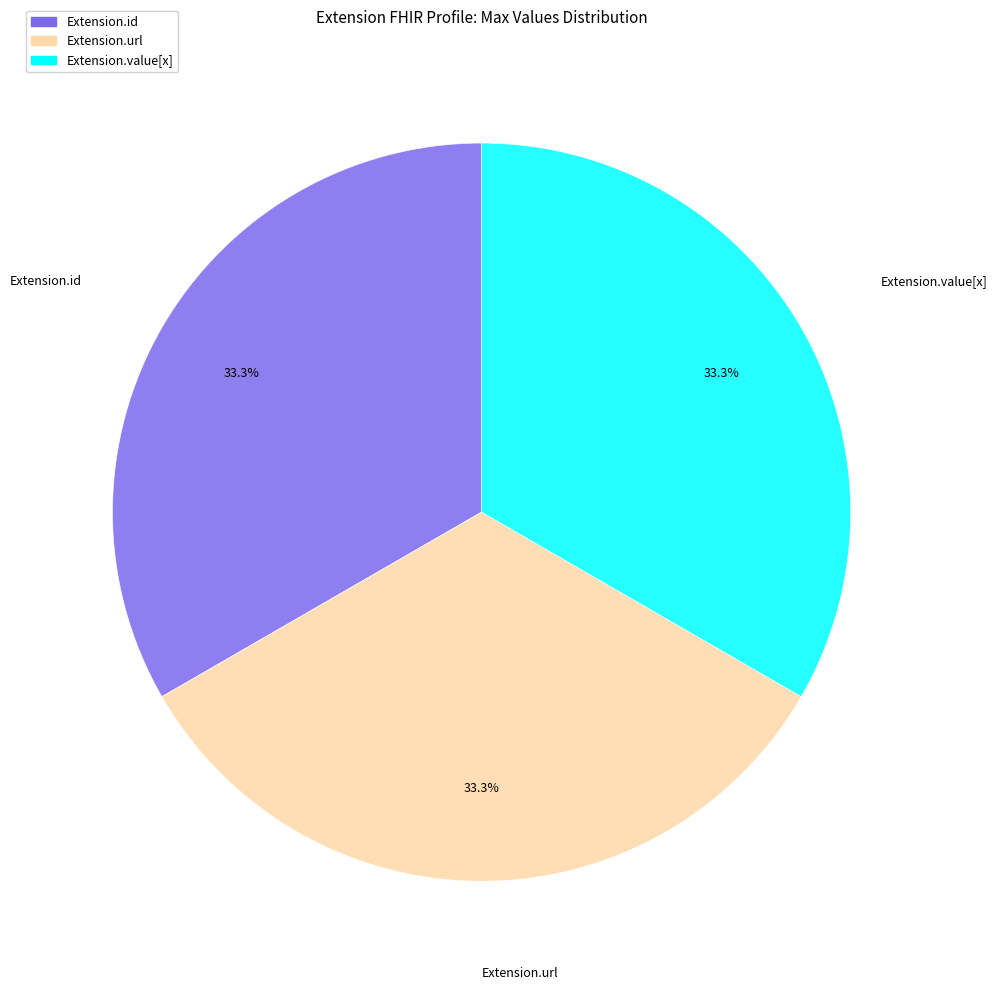

Does any single category account for the majority?

No